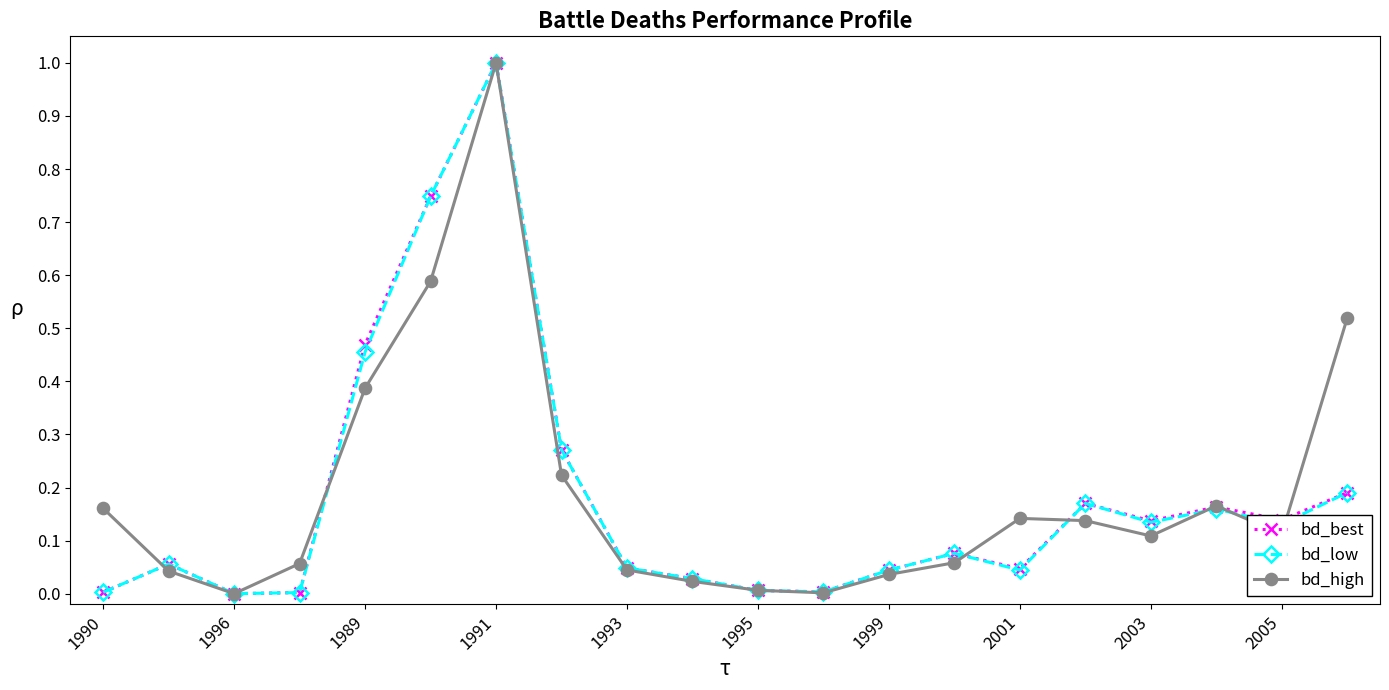

What is the maximum value for bd_high?

1.0